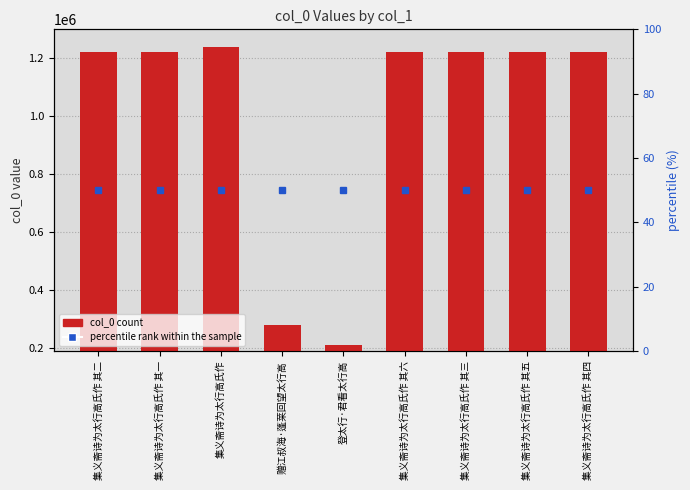

What is the change in value from 集义斋诗为太行高氏作 其六 to 集义斋诗为太行高氏作 其三?

-3